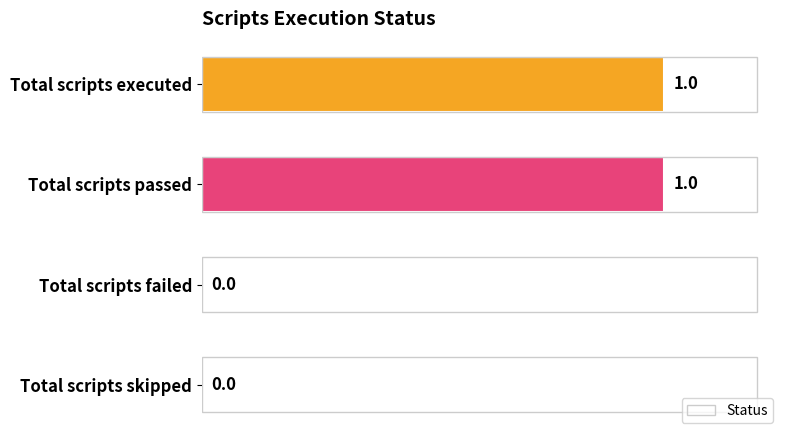

The chart shows a value of 1 at Total scripts executed. True or false?

True